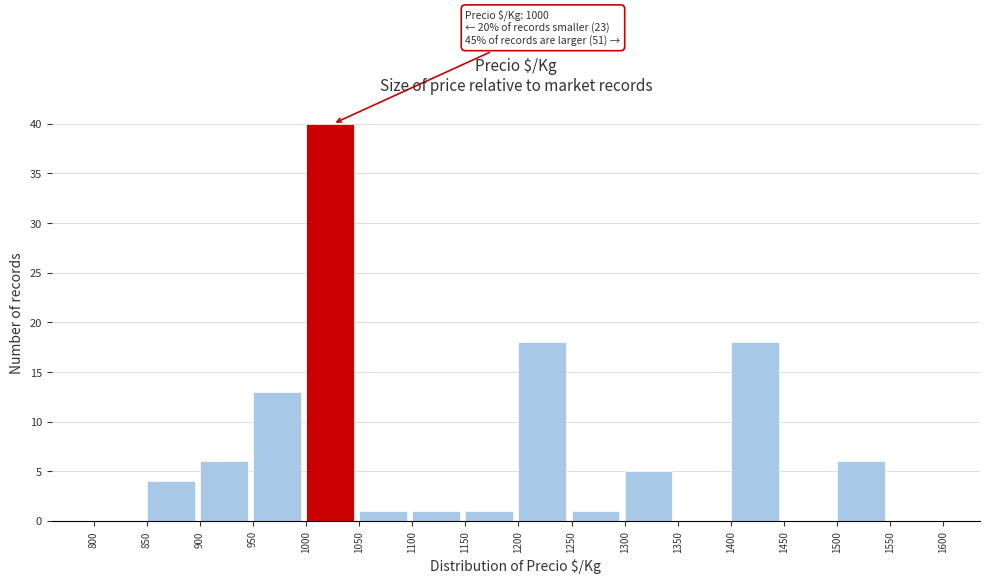

Which range on the x-axis has the tallest bar?

1000 to 1050